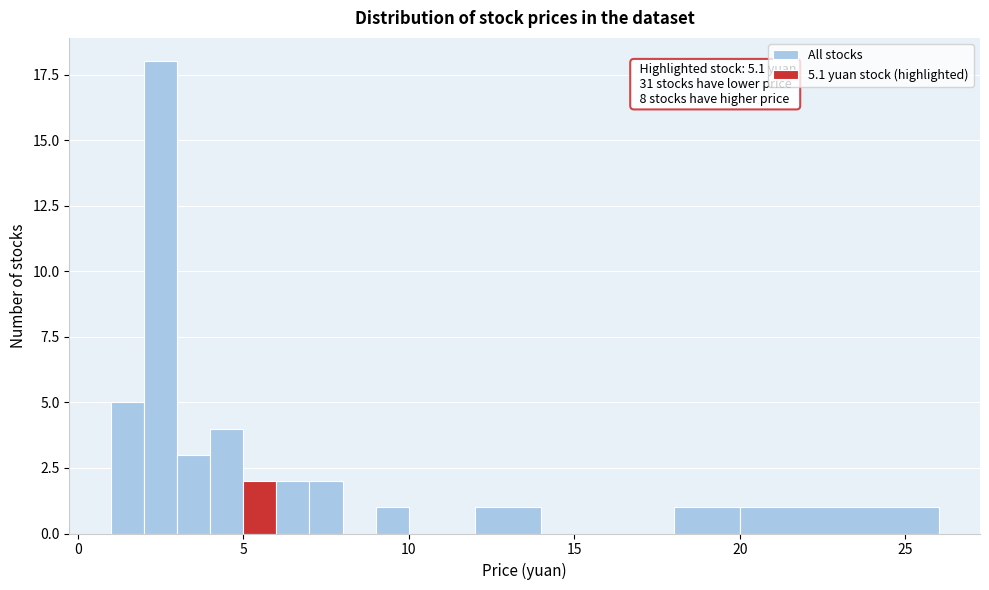

Around what value on the x-axis is the tallest bar? Give the approximate position of its centre, as read against the axis.

2.5